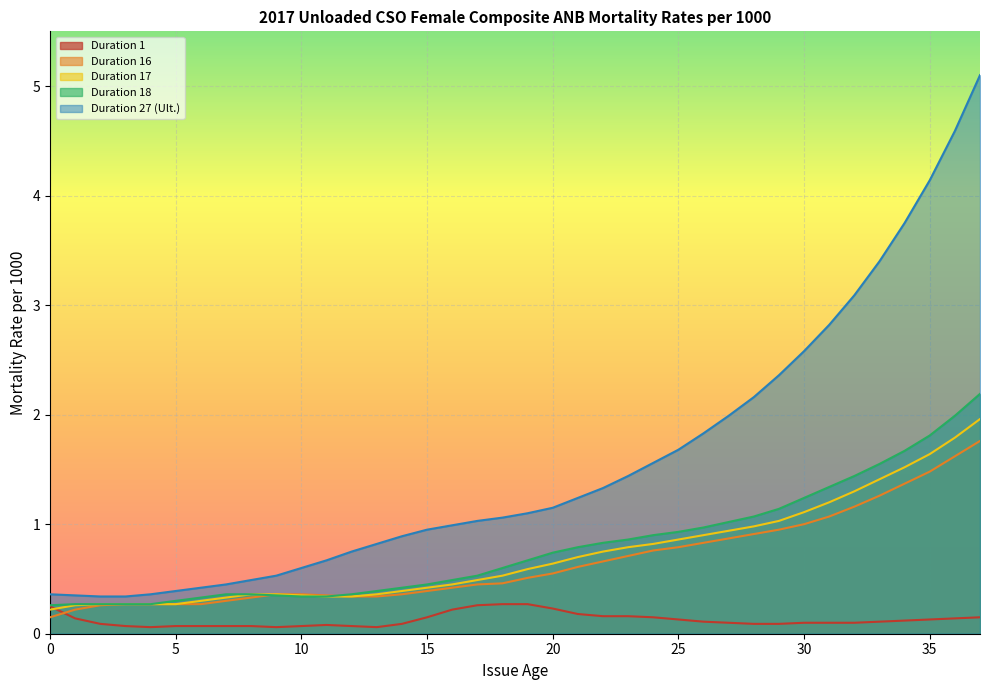

The Duration 1 series shows 0.1 at 8. True or false?

True